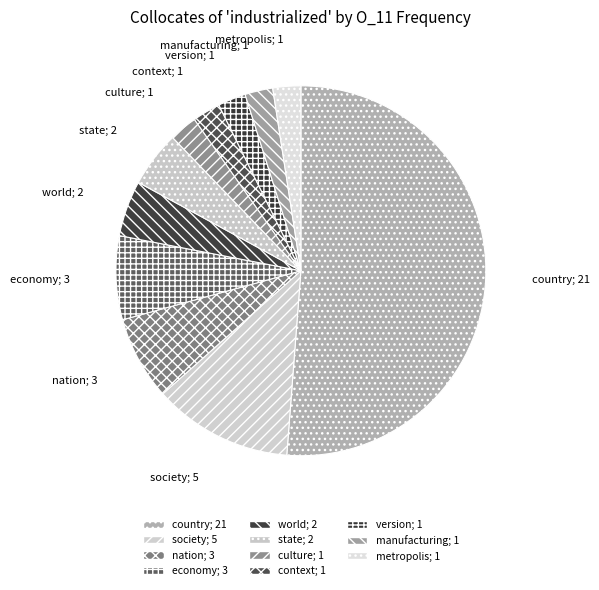

What is the smallest slice in the pie chart?

culture